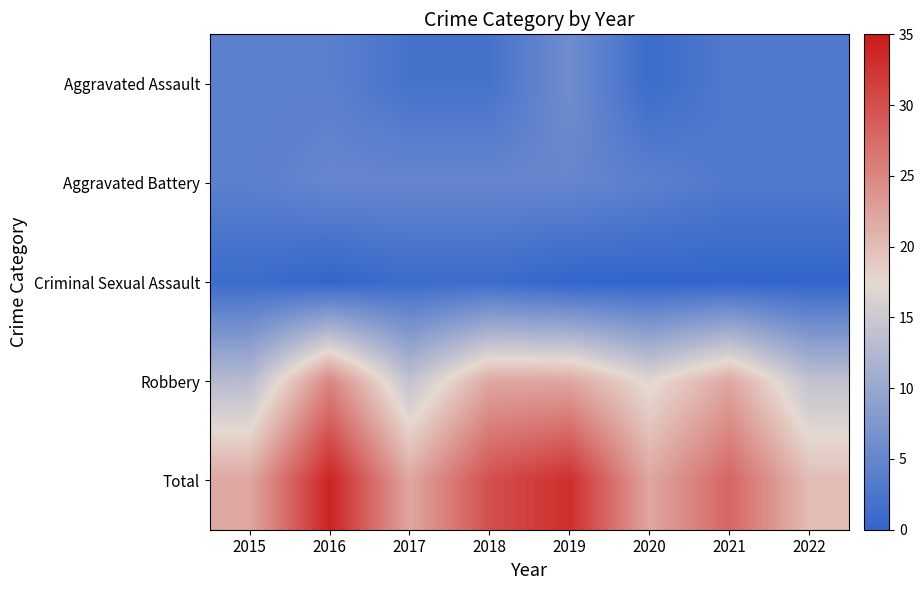

At how many categories does at least one series exceed 28?

3